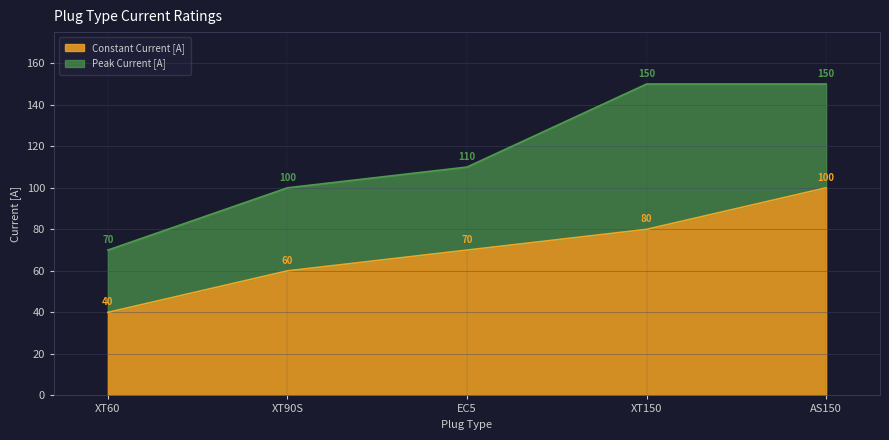

Count the number of data series in this chart.

2